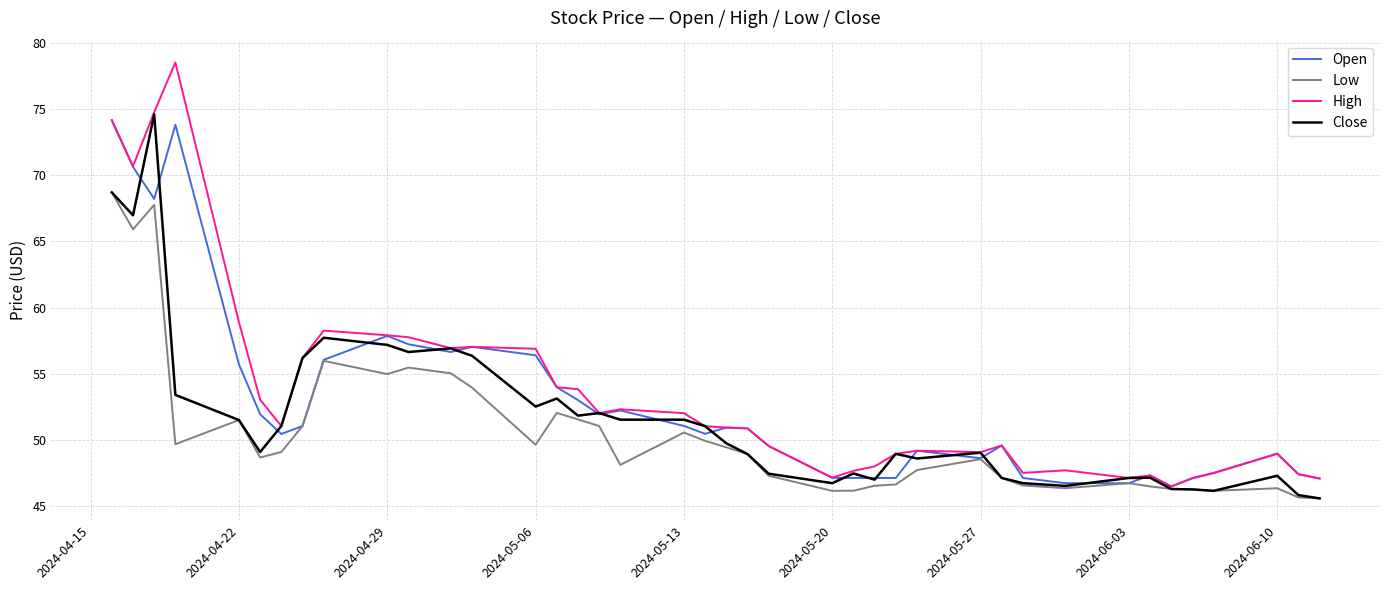

Rank the series by their average value, from highest to lowest.

High, Open, Close, Low